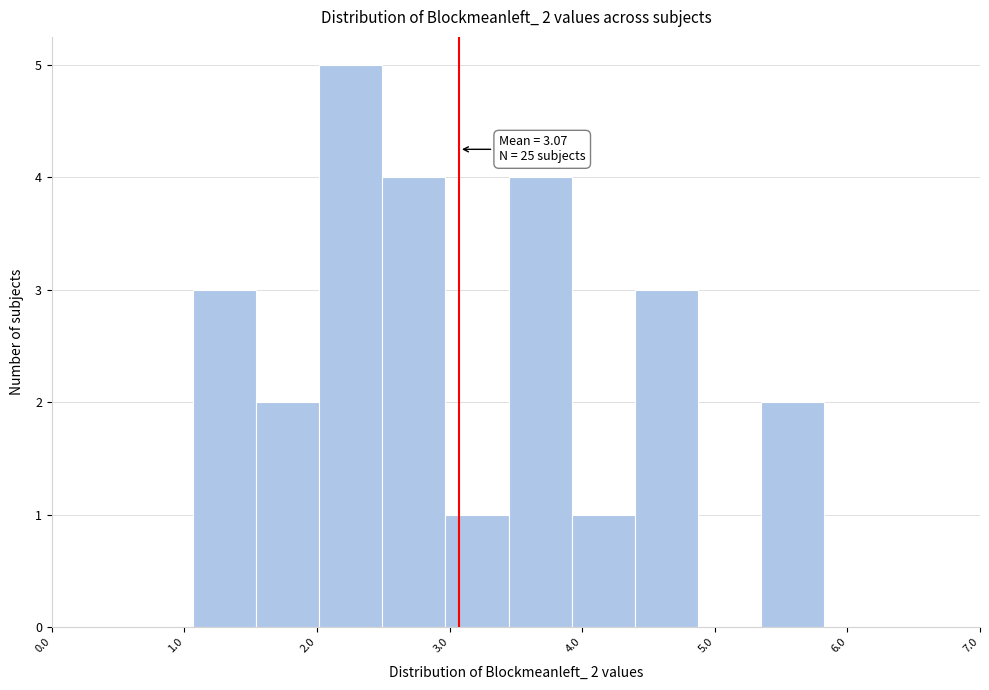

Which range on the x-axis has the tallest bar?

2.0 to 2.5